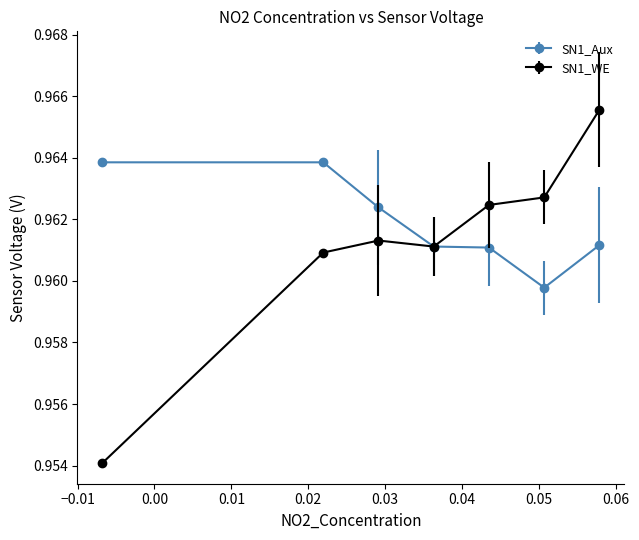

Which series has the largest total across all categories?

SN1_Aux